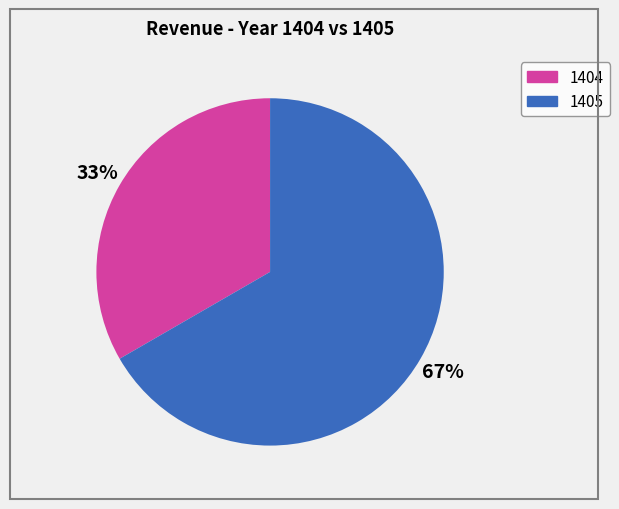

Which category has the smallest portion of the pie?

1404